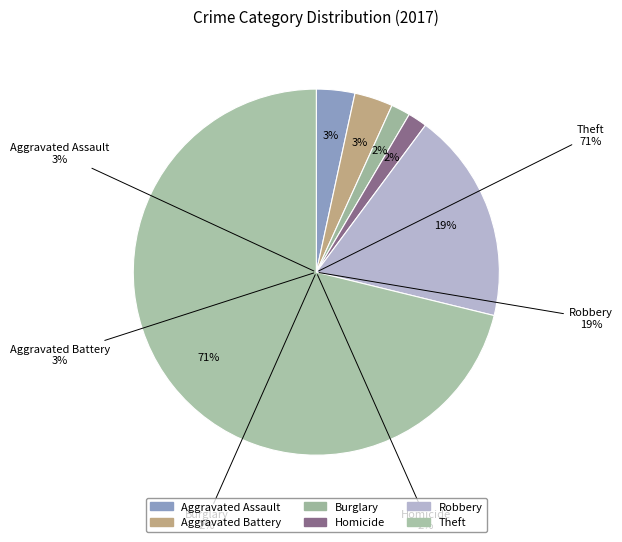

Which slice represents more than half of the pie?

Theft